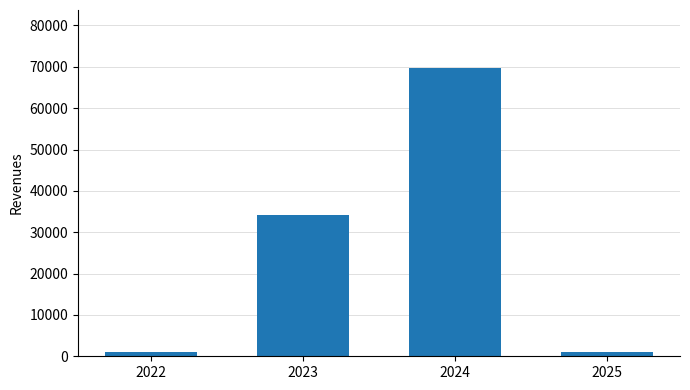

What is the average value?

26450